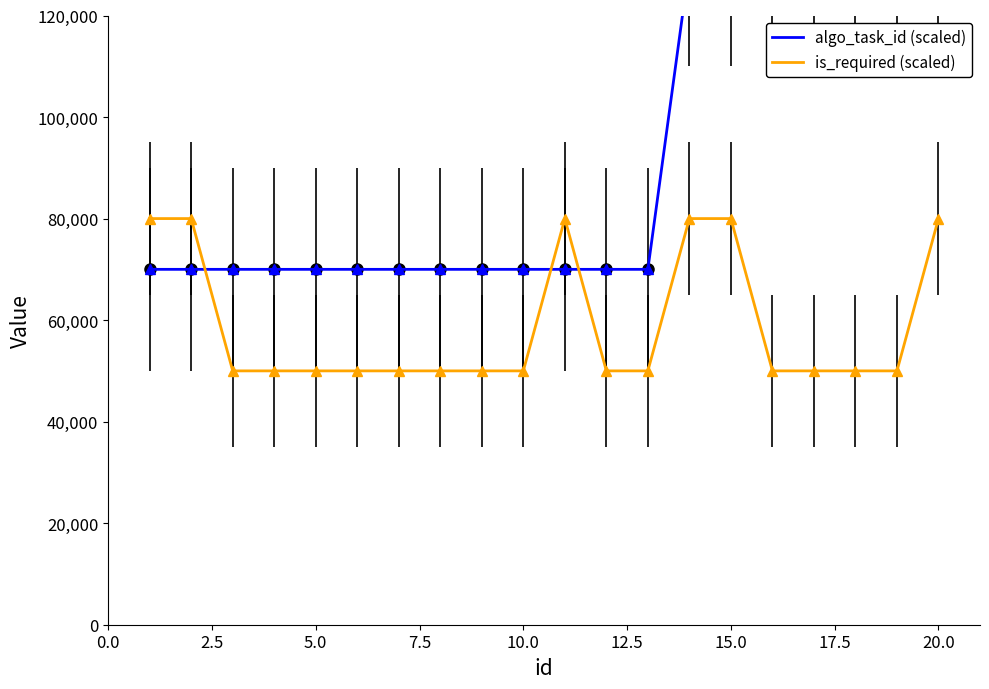

How many values in the is_required (scaled) series exceed 50000?

6